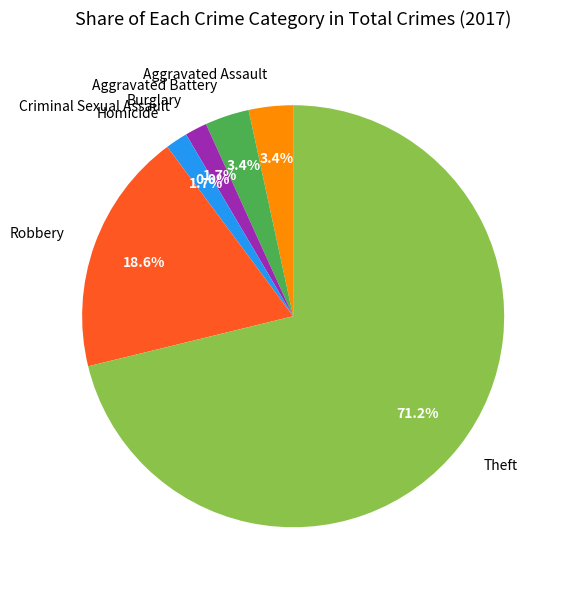

Is it true that Criminal Sexual Assault is 7% of the pie?

False